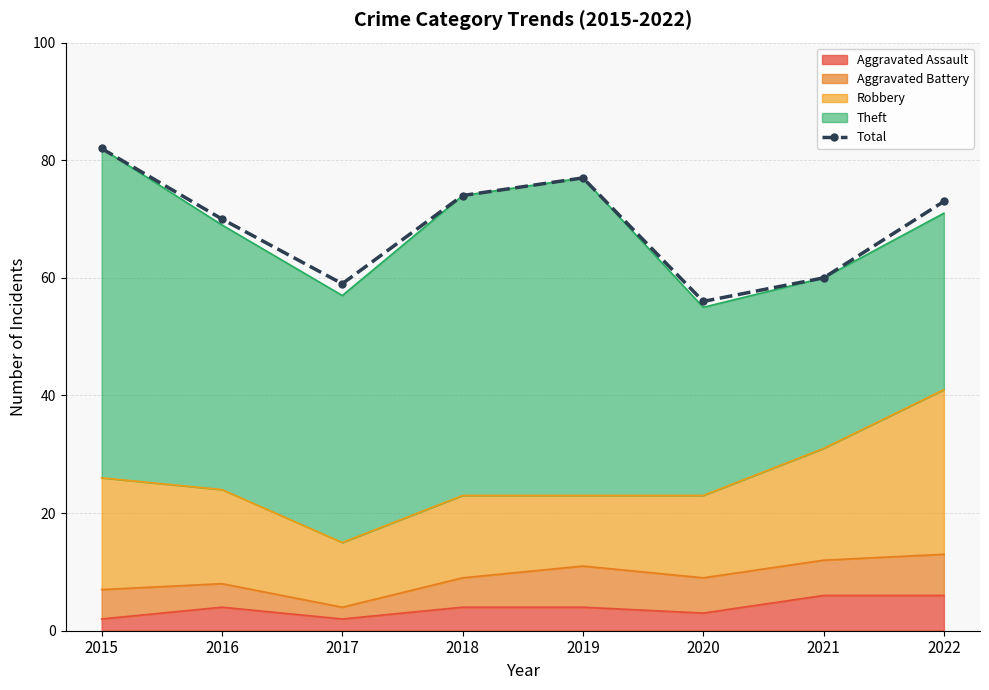

What is the change in value from 2016 to 2017?

-11